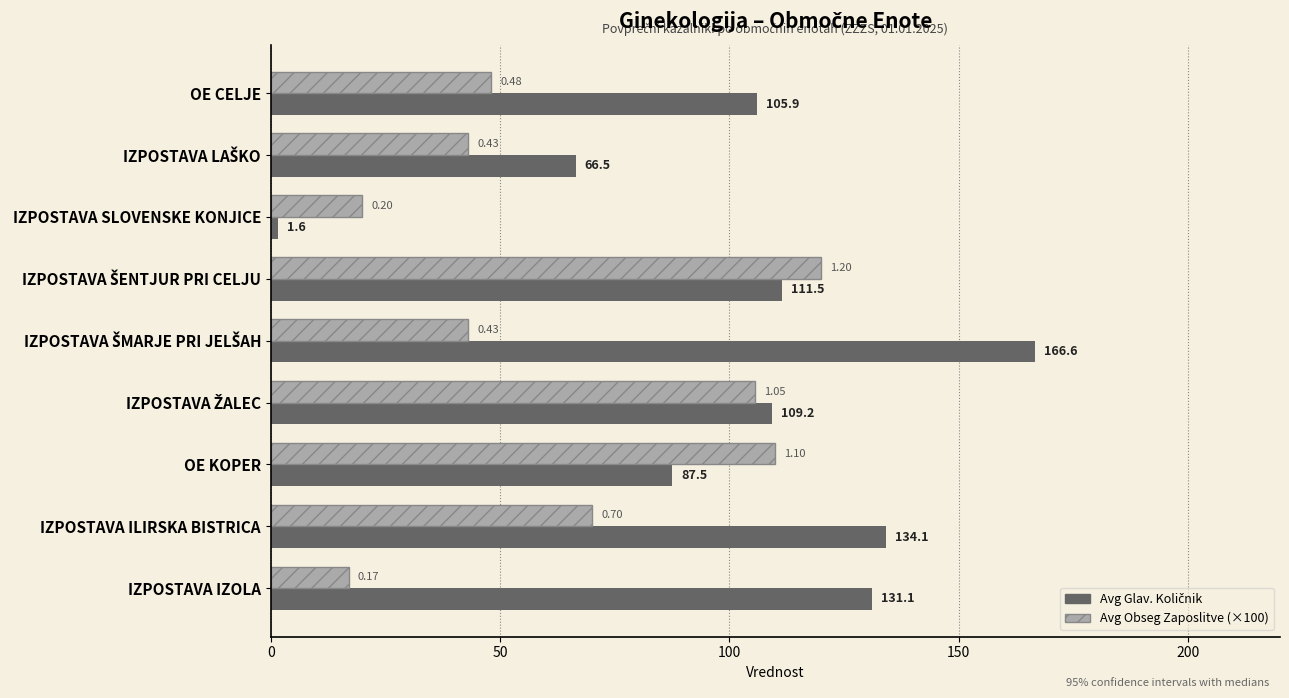

What is the spread (max minus min) of values at IZPOSTAVA ILIRSKA BISTRICA?

64.1